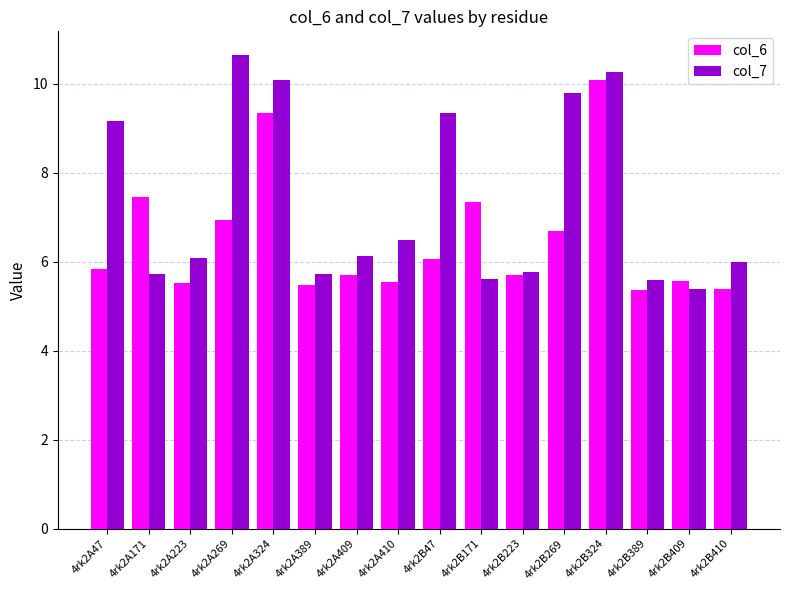

At which category is the sum across all series the highest?

4rk2B324